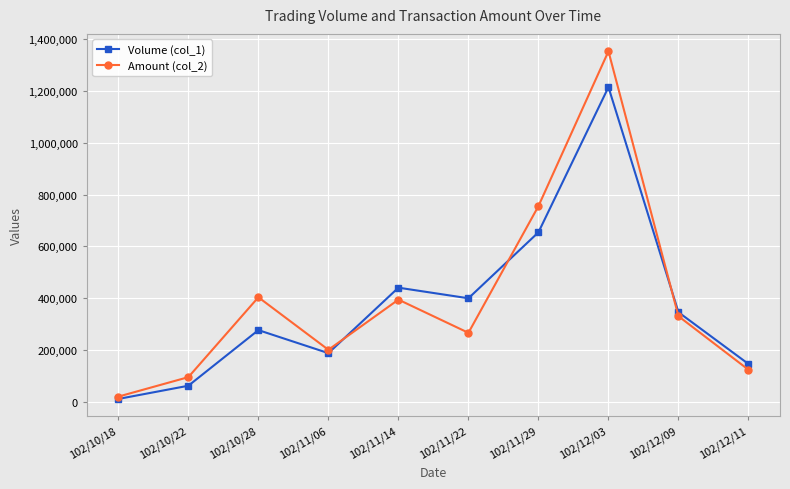

The Volume (col_1) series shows 10000 at 102/10/18. True or false?

True